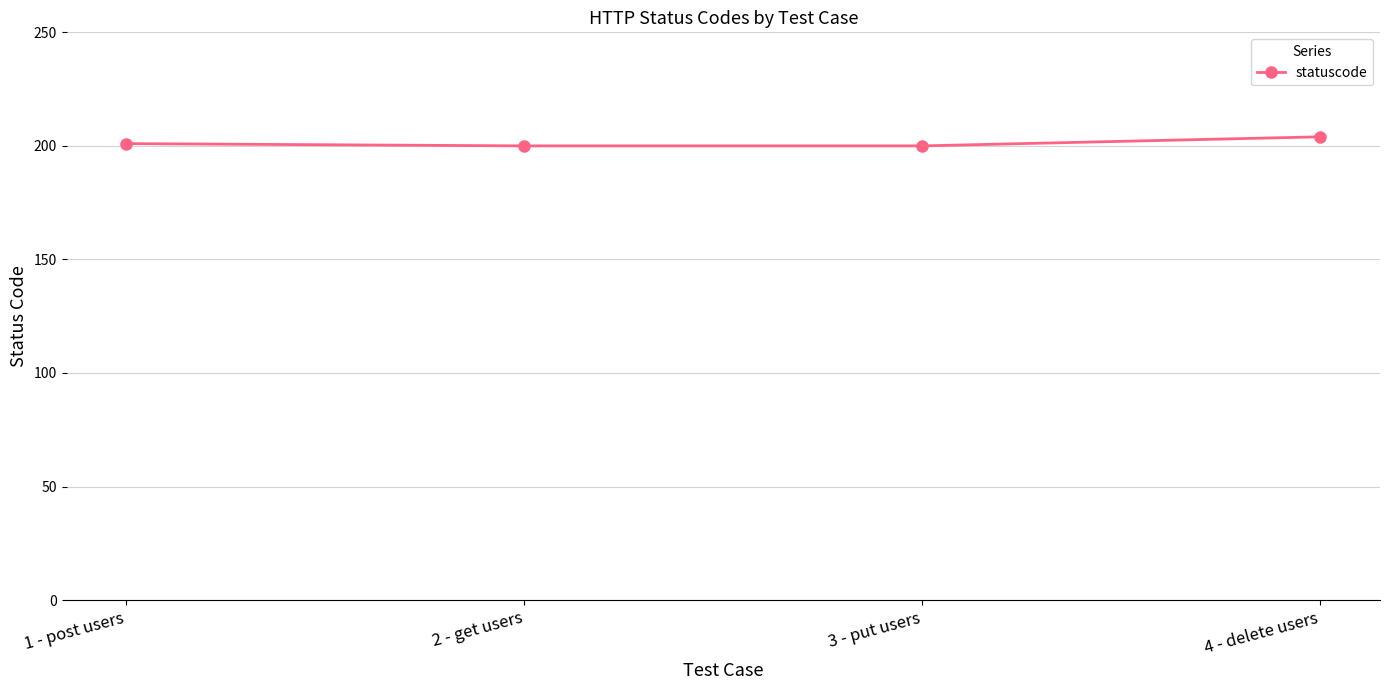

What is the change in value from 1 - post users to 2 - get users?

-1